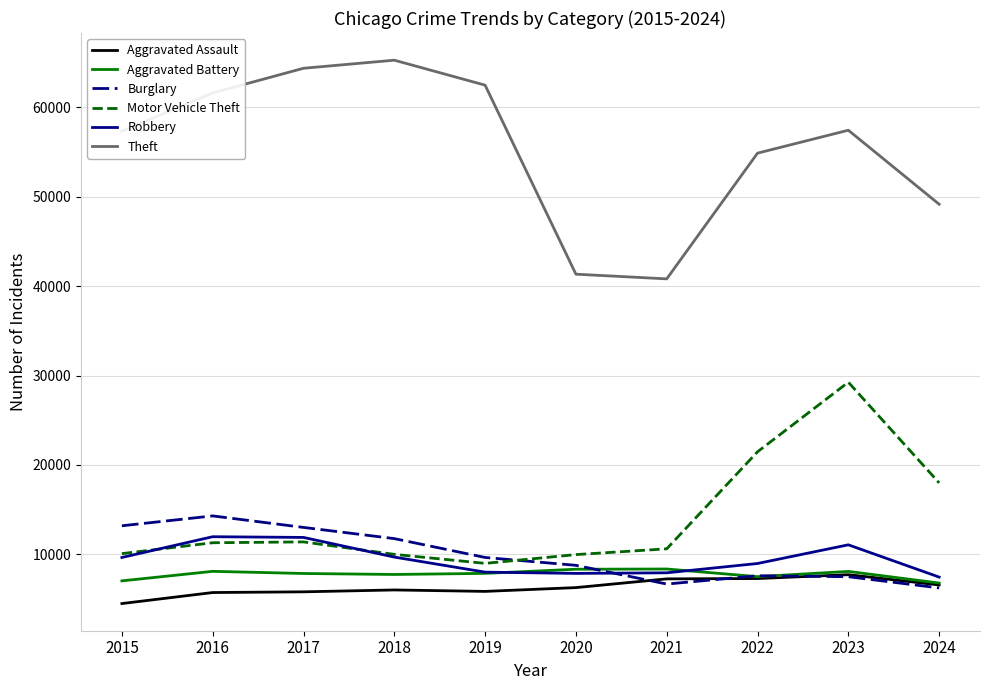

What is the difference between the maximum and minimum values in the Aggravated Battery series?

1573